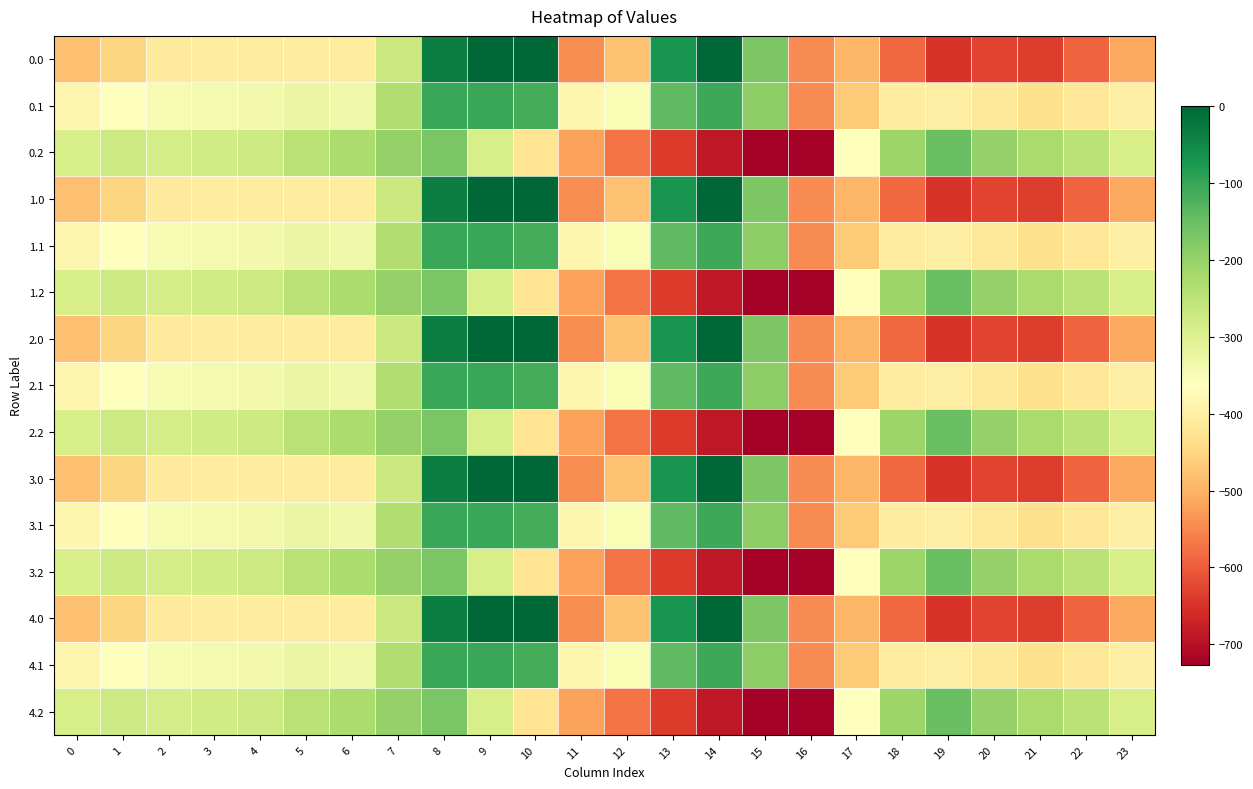

What is the spread (max minus min) of values at 20?

430.7